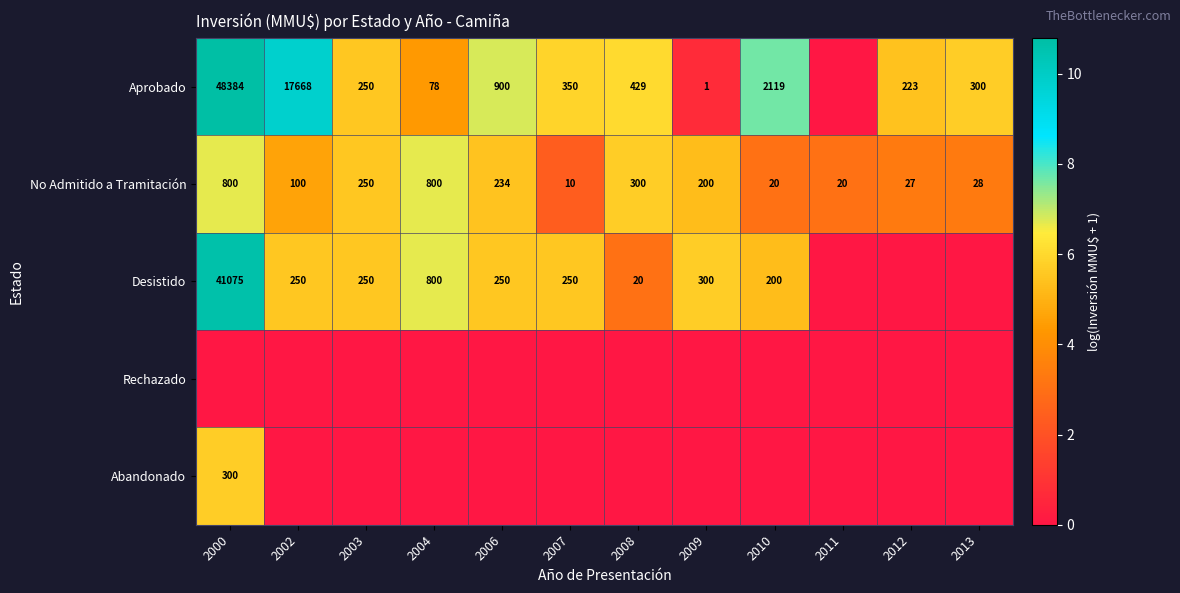

What is the average value of the No Admitido a Tramitación series?

232